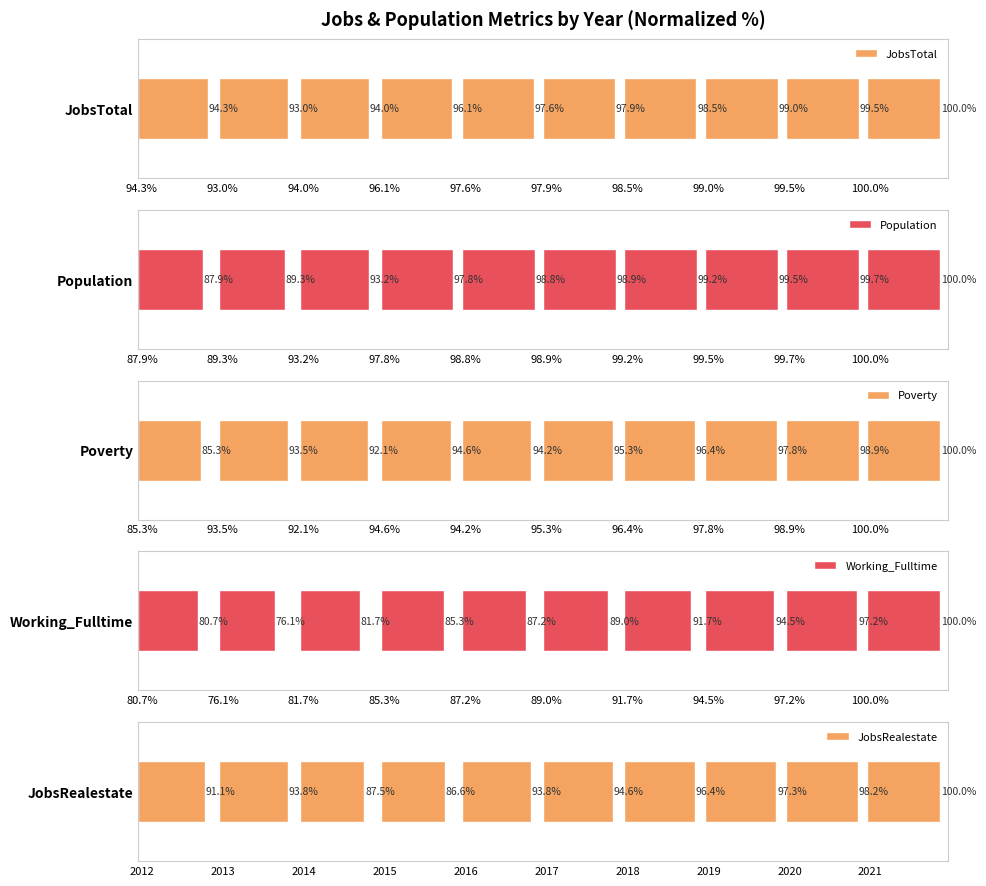

Reading left to right, transcribe all the data shown in this chart.

JobsTotal: 94.3%=94.3	93.0%=93.0	94.0%=94.0	96.1%=96.1	97.6%=97.6	97.9%=97.9	98.5%=98.5	99.0%=99.0	99.5%=99.5	100.0%=100.0
Population: 94.3%=87.9	93.0%=89.3	94.0%=93.2	96.1%=97.8	97.6%=98.8	97.9%=98.9	98.5%=99.2	99.0%=99.5	99.5%=99.7	100.0%=100.0
Poverty: 94.3%=85.3	93.0%=93.5	94.0%=92.1	96.1%=94.6	97.6%=94.2	97.9%=95.3	98.5%=96.4	99.0%=97.8	99.5%=98.9	100.0%=100.0
Working_Fulltime: 94.3%=80.7	93.0%=76.1	94.0%=81.7	96.1%=85.3	97.6%=87.2	97.9%=89.0	98.5%=91.7	99.0%=94.5	99.5%=97.2	100.0%=100.0
JobsRealestate: 94.3%=91.1	93.0%=93.8	94.0%=87.5	96.1%=86.6	97.6%=93.8	97.9%=94.6	98.5%=96.4	99.0%=97.3	99.5%=98.2	100.0%=100.0